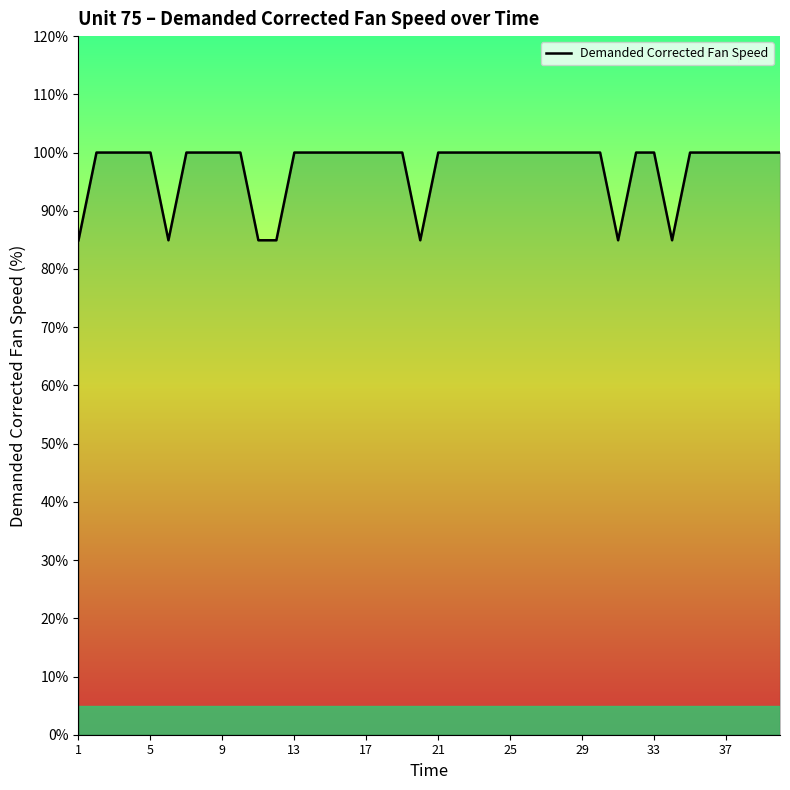

Is this an area chart (filled region under the line)?

No